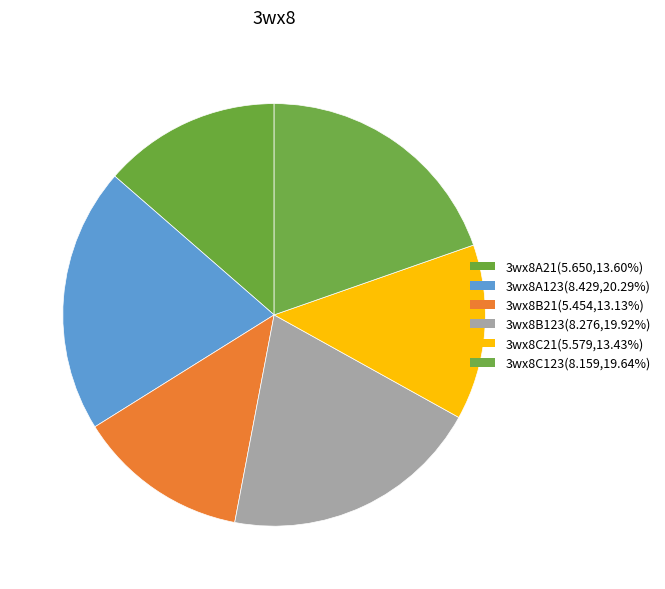

How many slices are in this pie chart?

6